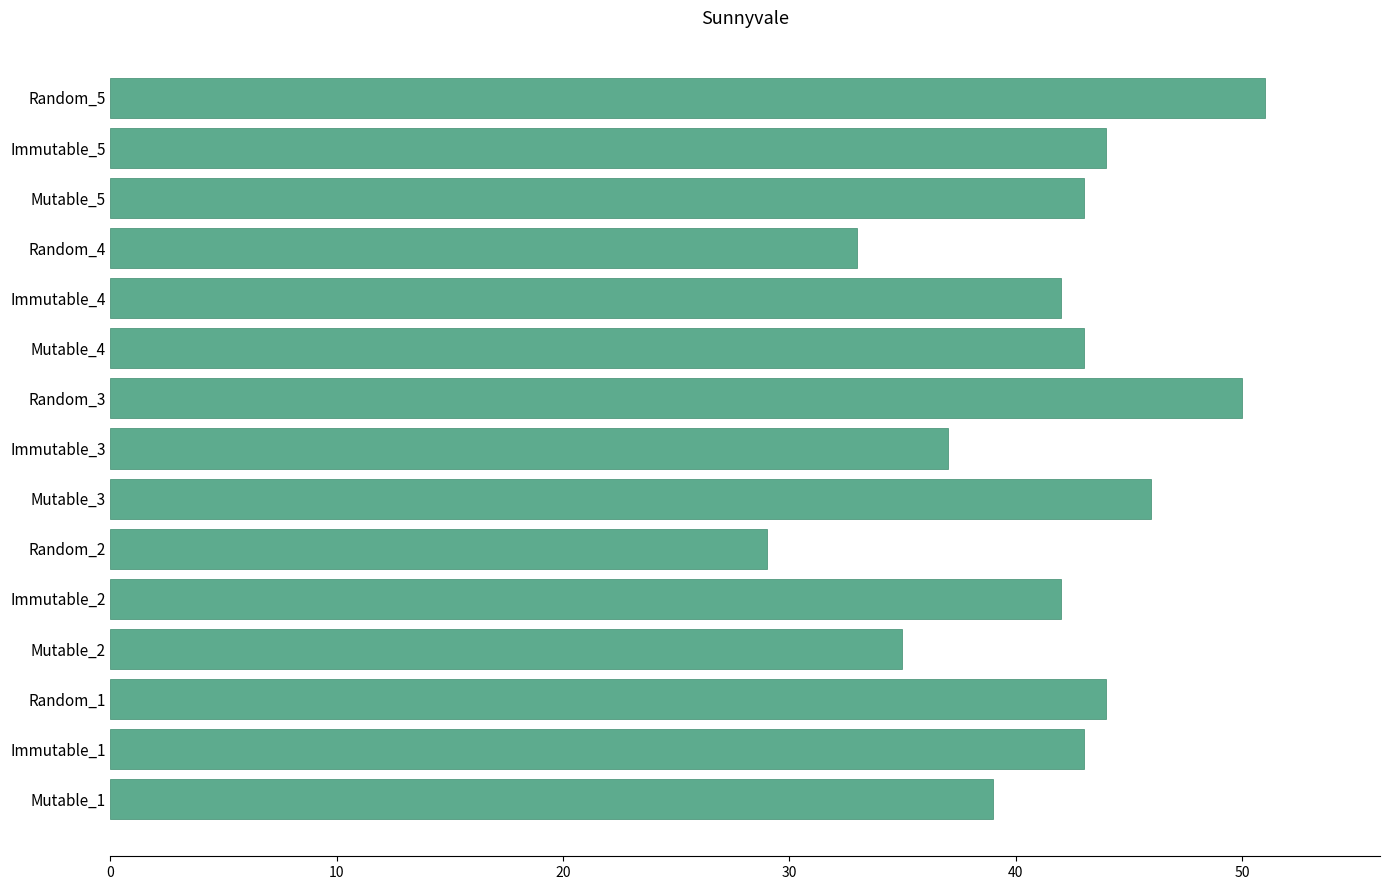

Reading bottom to top, transcribe all the data shown in this chart.

Mutable_1=39	Immutable_1=43	Random_1=44	Mutable_2=35	Immutable_2=42	Random_2=29	Mutable_3=46	Immutable_3=37	Random_3=50	Mutable_4=43	Immutable_4=42	Random_4=33	Mutable_5=43	Immutable_5=44	Random_5=51